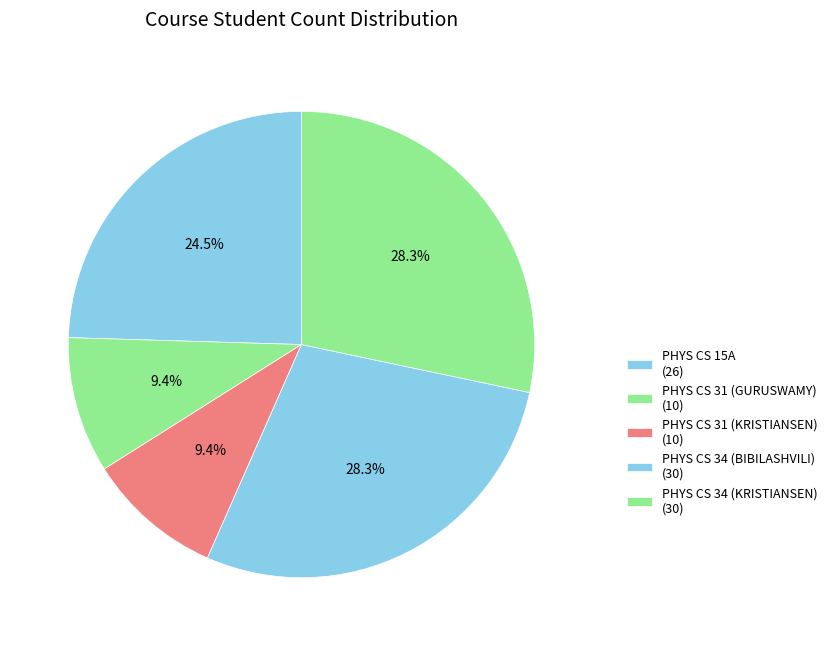

True or false: PHYS CS 31 (GURUSWAMY) accounts for 22% of the total.

False